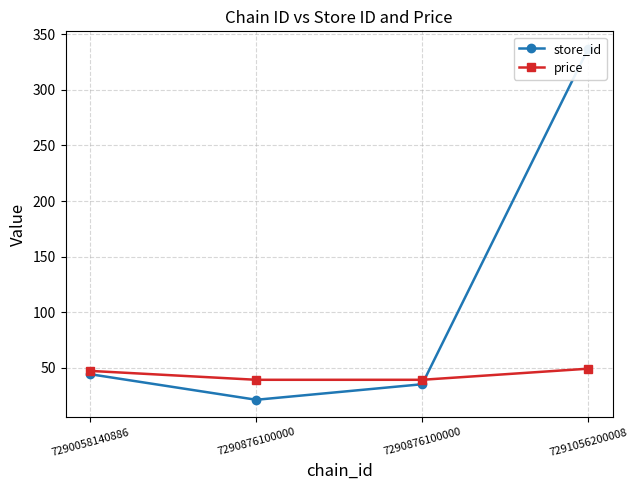

What is the total value across all series at 7290058140886?

91